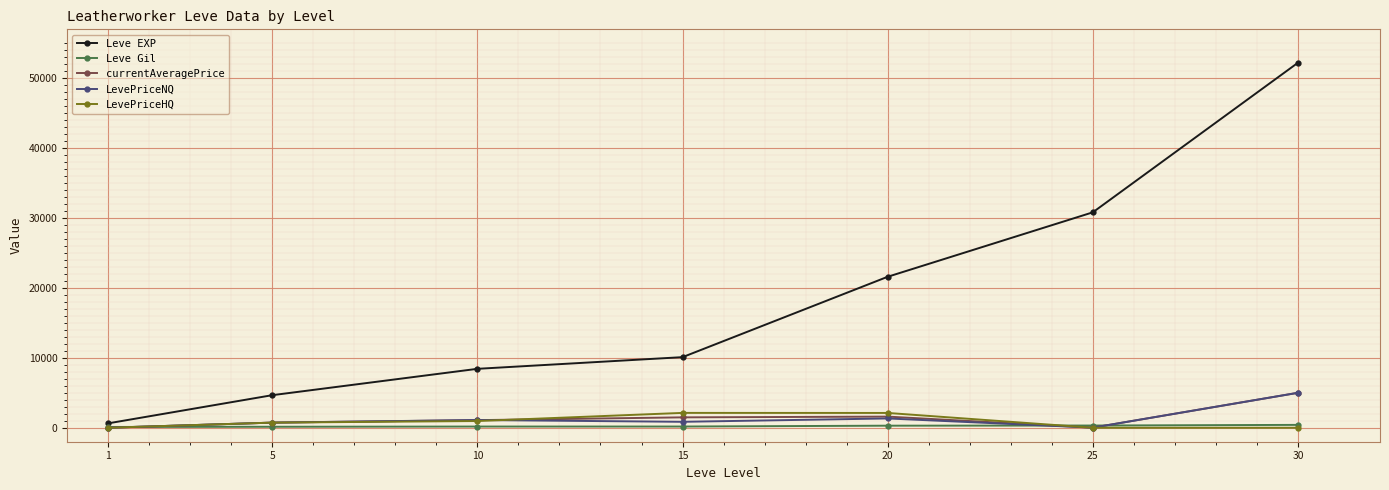

Is the value of currentAveragePrice at 5 greater than the value of LevePriceHQ at 20?

No